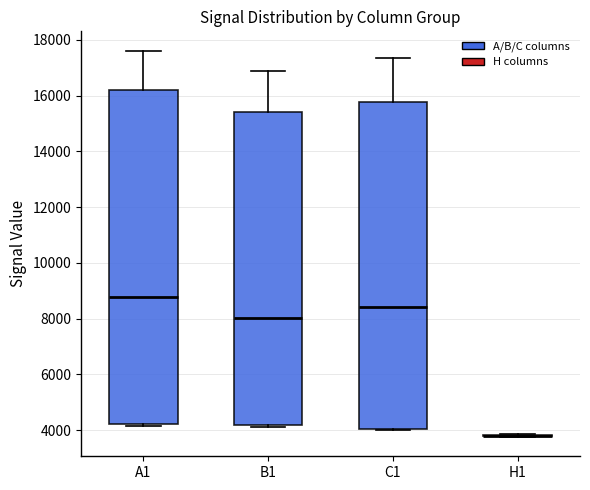

Comparing the boxes themselves (not the whiskers), which one is the tallest?

A1